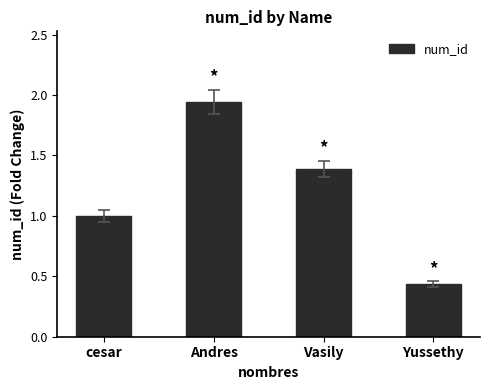

The chart shows a value of 1.4 at Vasily. True or false?

True